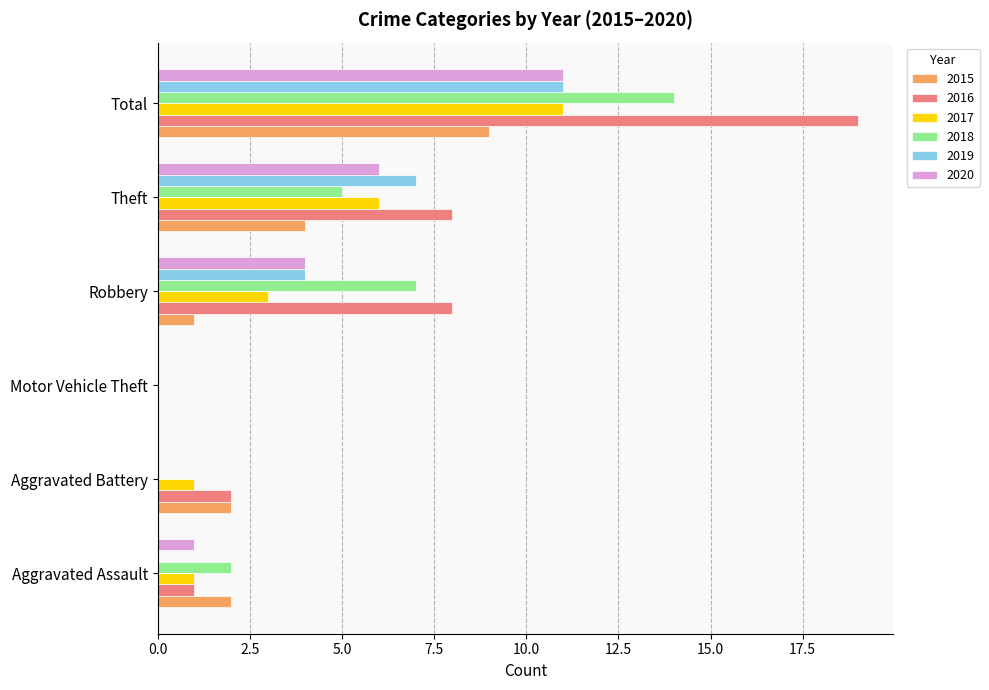

What are all the series names shown in the legend?

2015, 2016, 2017, 2018, 2019, 2020